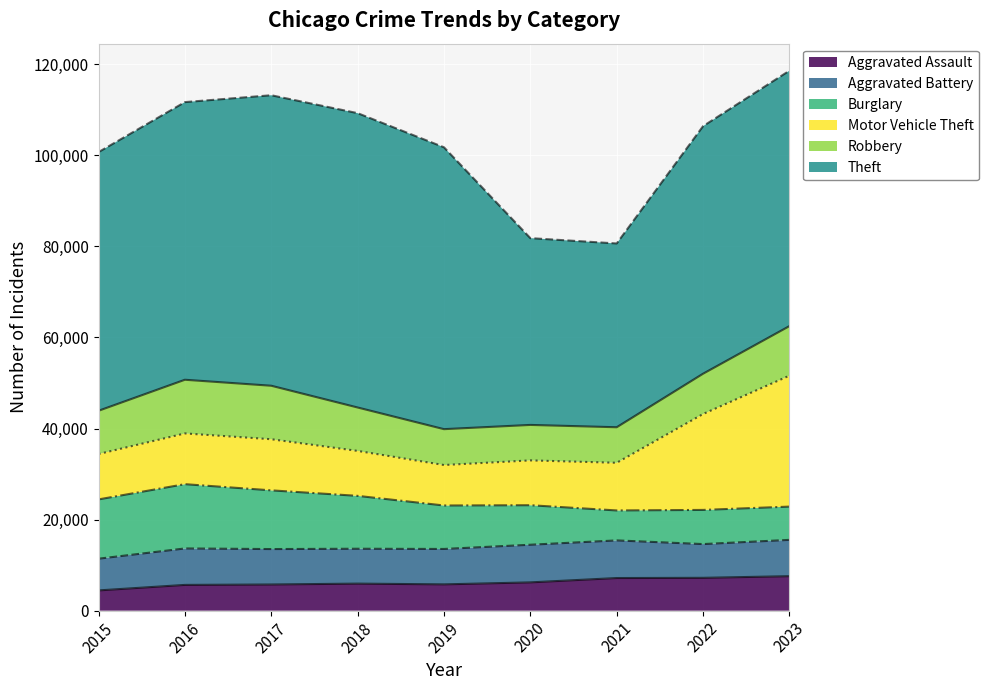

Reading left to right, extract all data points from this chart.

Aggravated Assault: 2015=4447	2016=5657	2017=5749	2018=5940	2019=5775	2020=6212	2021=7165	2022=7212	2023=7573
Aggravated Battery: 2015=6965	2016=8007	2017=7781	2018=7660	2019=7778	2020=8268	2021=8267	2022=7412	2023=7975
Burglary: 2015=13024	2016=14121	2017=12897	2018=11616	2019=9547	2020=8682	2021=6580	2022=7504	2023=7308
Motor Vehicle Theft: 2015=9969	2016=11144	2017=11227	2018=9873	2019=8888	2020=9843	2021=10470	2022=21070	2023=28762
Robbery: 2015=9499	2016=11789	2017=11749	2018=9535	2019=7878	2020=7791	2021=7804	2022=8846	2023=10885
Theft: 2015=56814	2016=60984	2017=63807	2018=64653	2019=61911	2020=41028	2021=40368	2022=54373	2023=56106